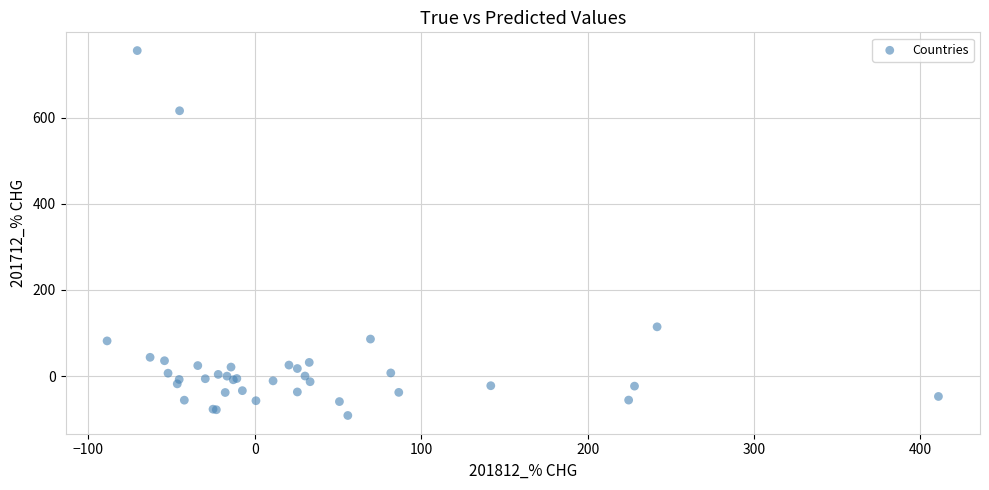

What Y value in the scatter plot is closest to 332?

114.4